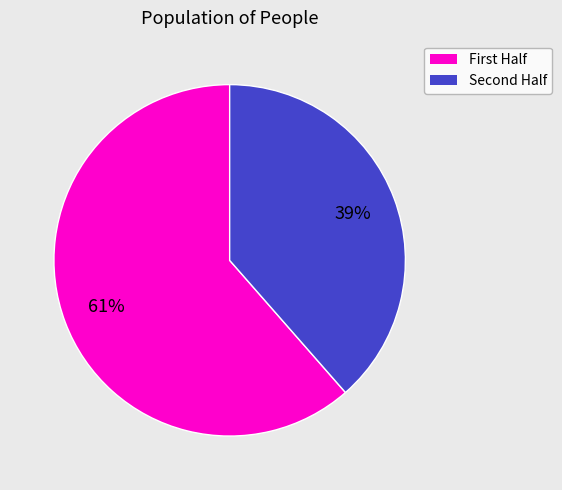

To the nearest percent, what is the average slice percentage?

50%